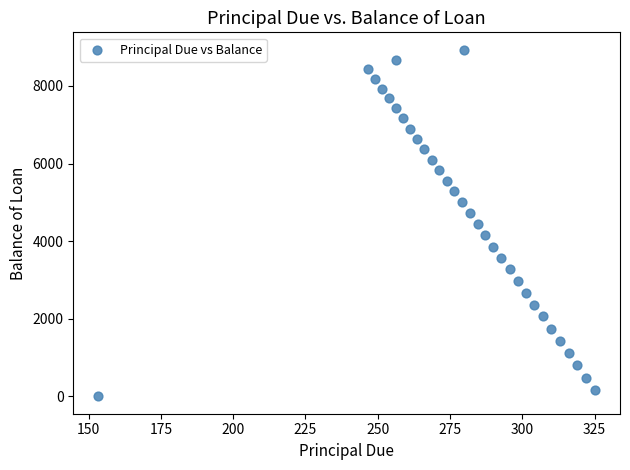

What is the range of Y values (max minus min)?

8933.9